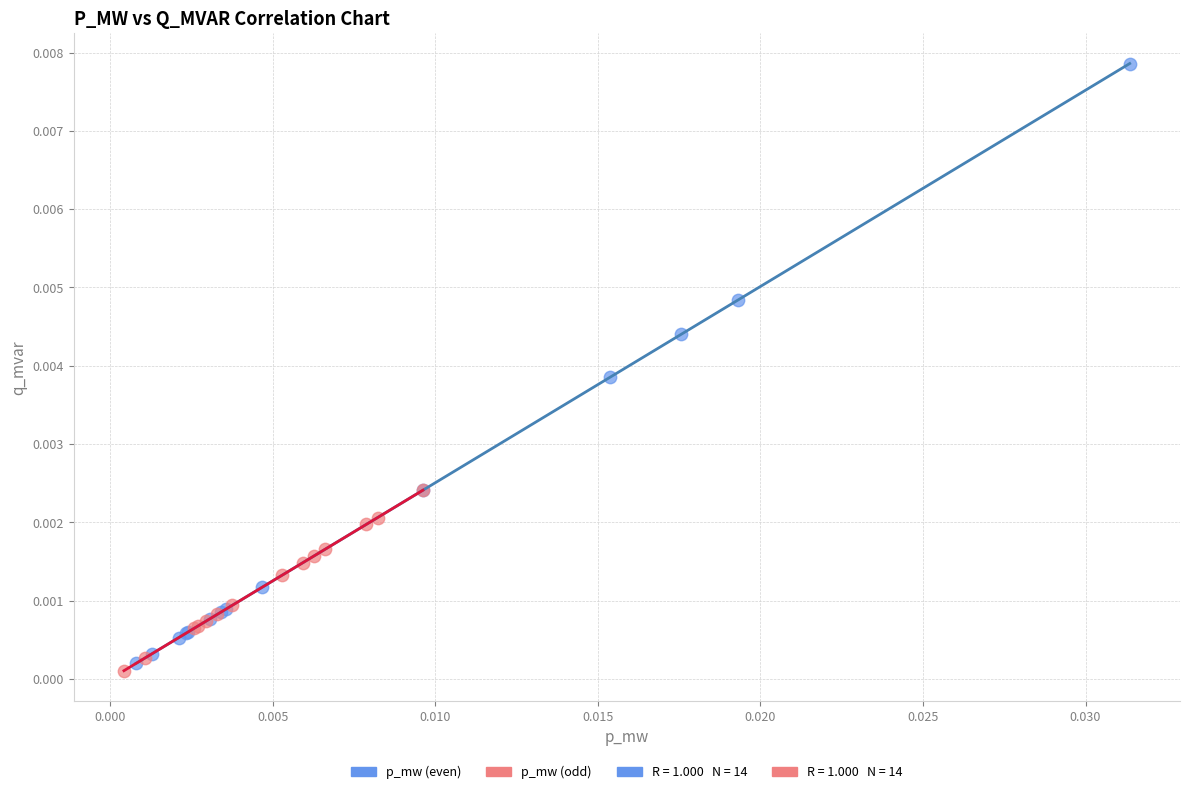

Which series has the widest spread of Y values?

p_mw (even)